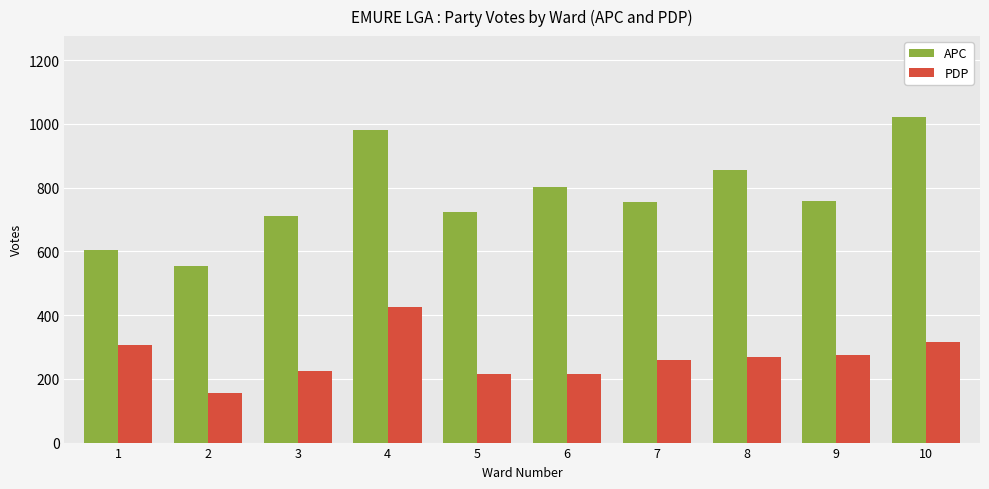

What is the value of the PDP bar at the 3rd from the left?

223